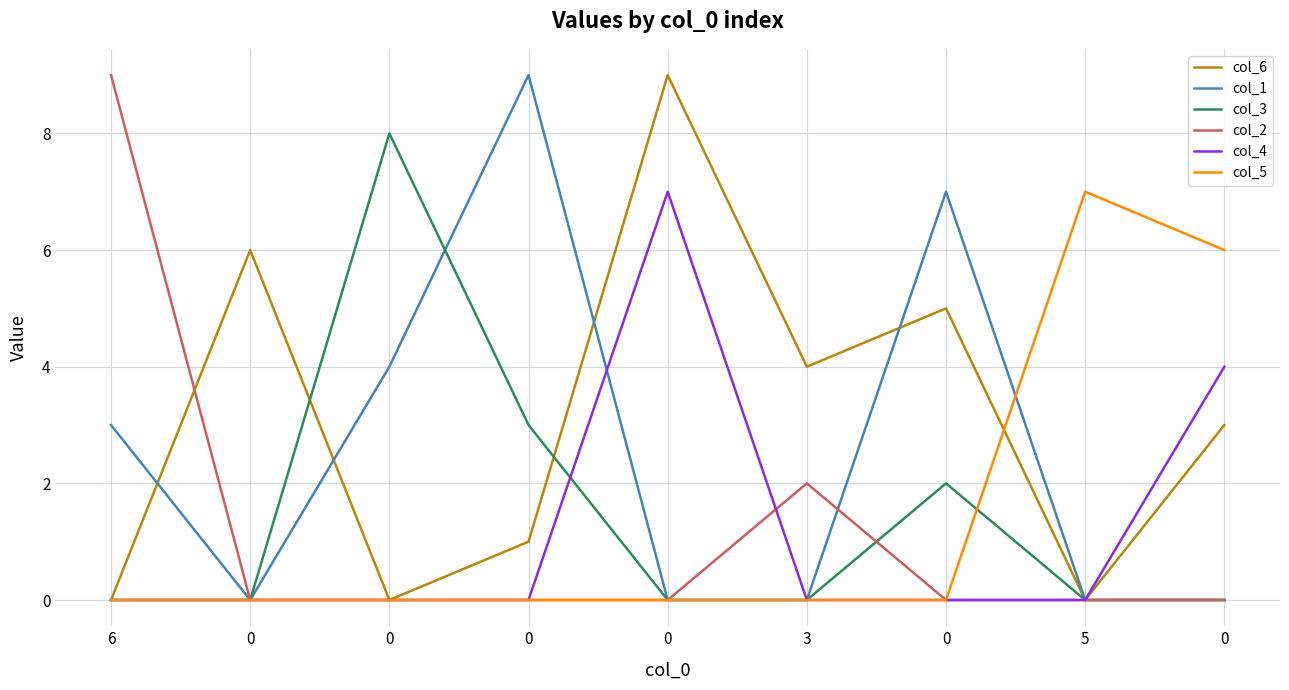

At 3, list the series in order from largest to smallest.

col_6, col_2, col_1, col_3, col_4, col_5